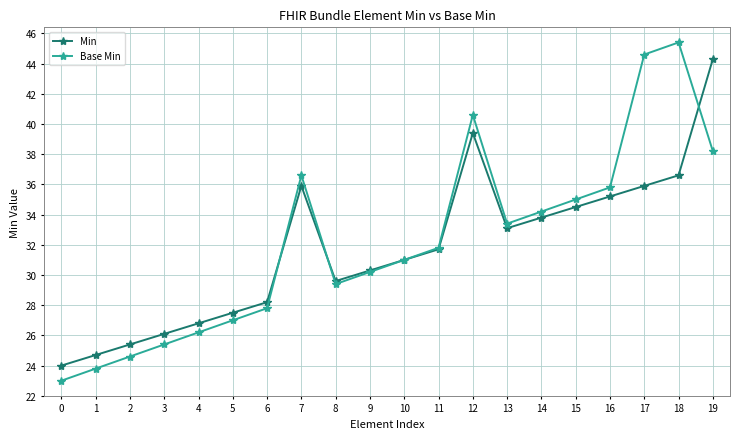

True or false: Min and Base Min intersect in this chart.

True